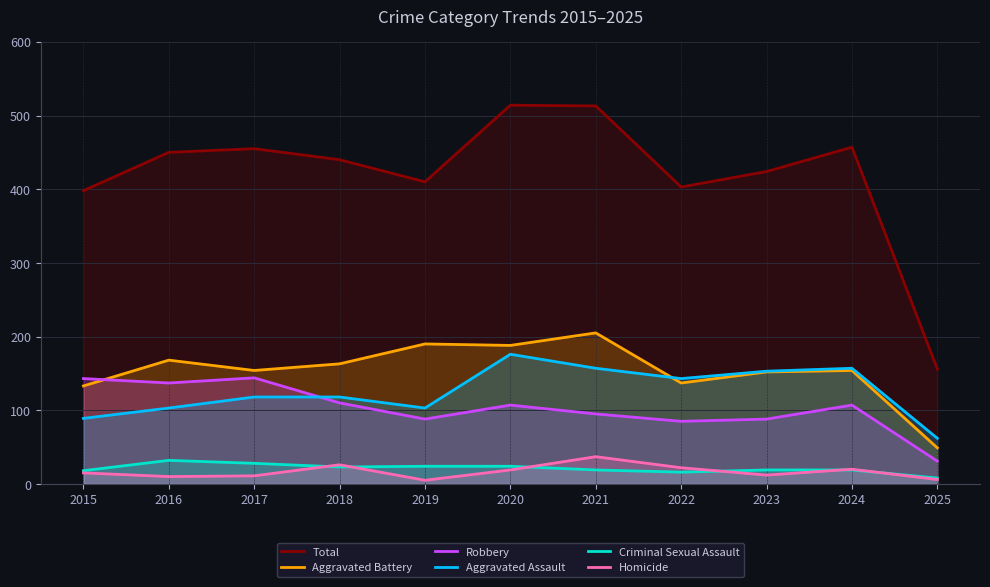

Reading right to left, list all the values displayed in this chart.

Total: 2025=156	2024=457	2023=424	2022=403	2021=513	2020=514	2019=410	2018=440	2017=455	2016=450	2015=398
Aggravated Battery: 2025=49	2024=154	2023=152	2022=137	2021=205	2020=188	2019=190	2018=163	2017=154	2016=168	2015=133
Robbery: 2025=31	2024=107	2023=88	2022=85	2021=95	2020=107	2019=88	2018=110	2017=144	2016=137	2015=143
Aggravated Assault: 2025=62	2024=157	2023=153	2022=143	2021=157	2020=176	2019=103	2018=118	2017=118	2016=103	2015=89
Criminal Sexual Assault: 2025=8	2024=19	2023=19	2022=16	2021=19	2020=24	2019=24	2018=23	2017=28	2016=32	2015=18
Homicide: 2025=6	2024=20	2023=12	2022=22	2021=37	2020=19	2019=5	2018=26	2017=11	2016=10	2015=15